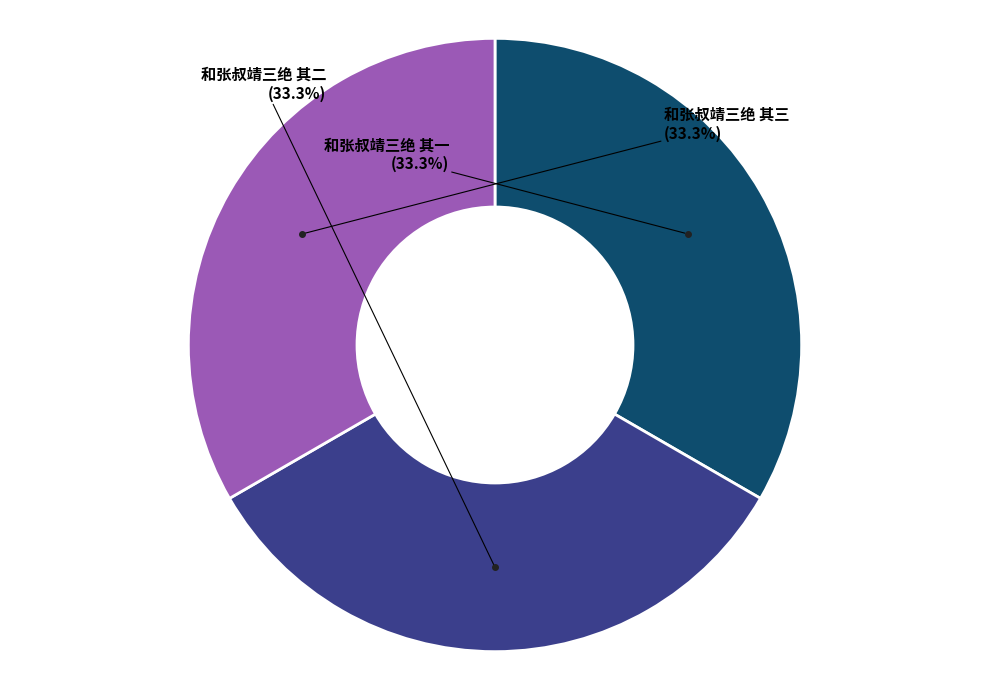

How many slices are in this pie chart?

3